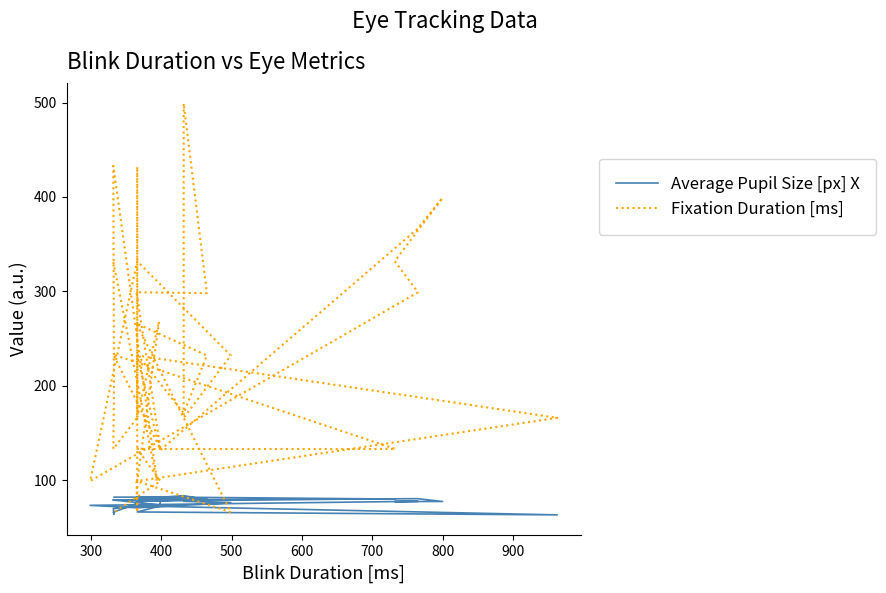

Which series has the largest total across all categories?

Fixation Duration [ms]